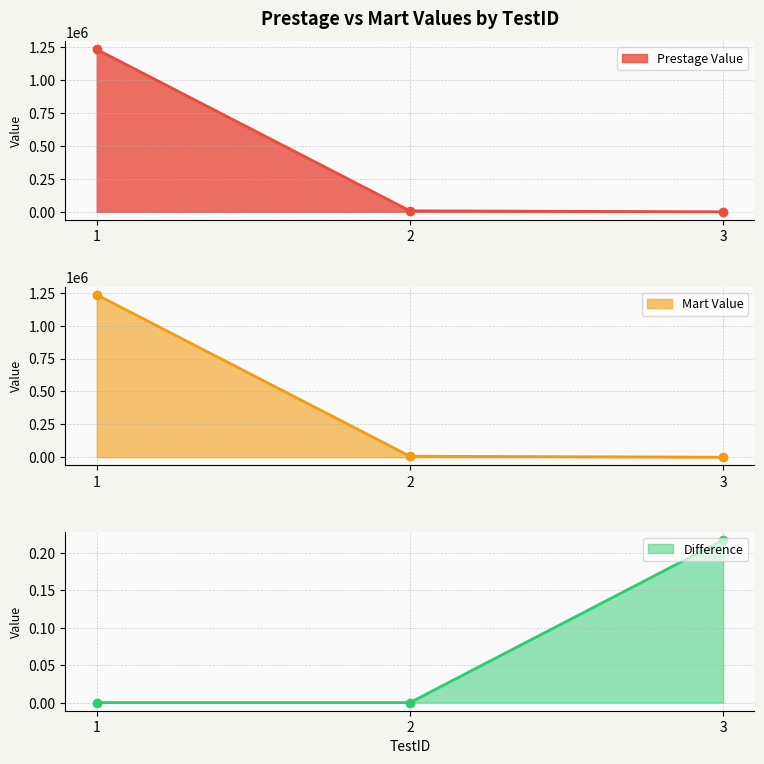

At which label does Mart Value first exceed 7587?

1